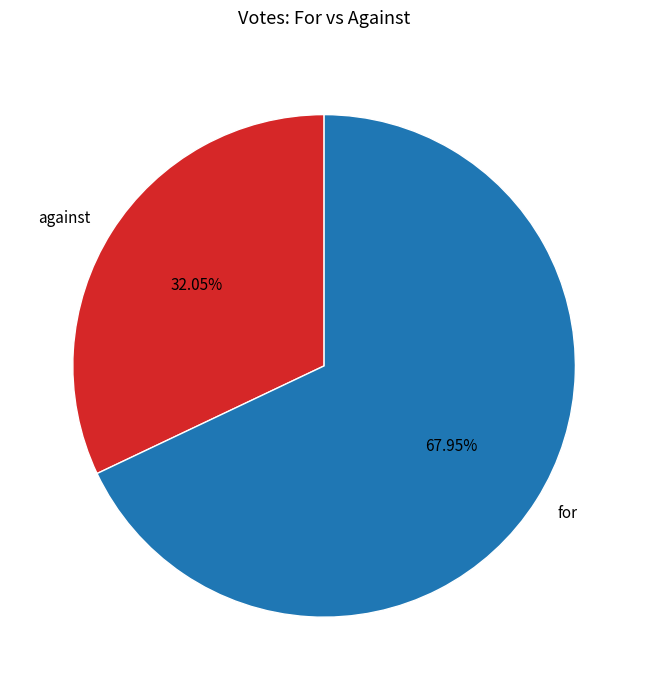

To the nearest percent, what is the average slice percentage?

50%